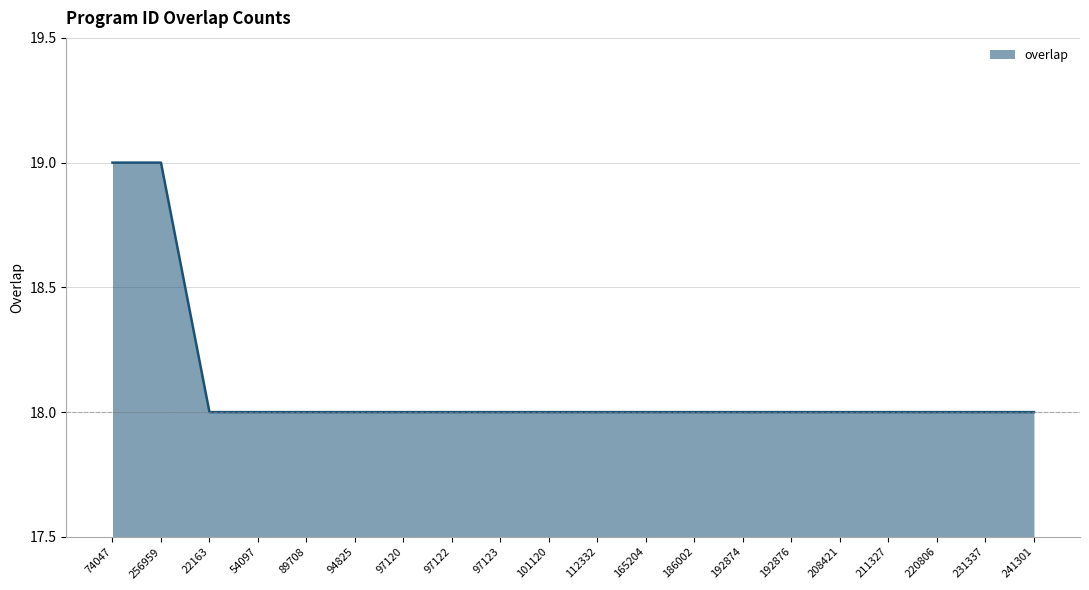

What is the difference between the values at 256959 and 97122?

1